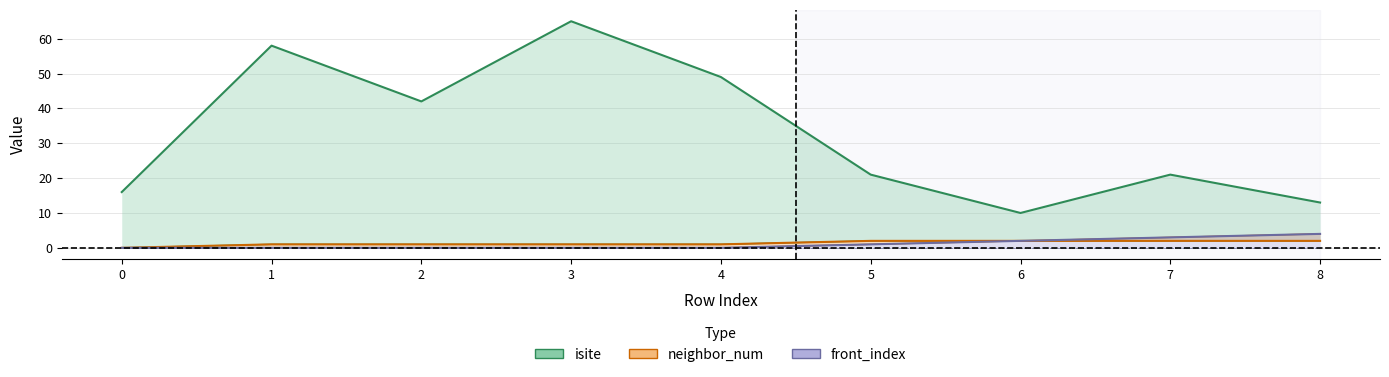

Where is neighbor_num nearest to the value 1?

1